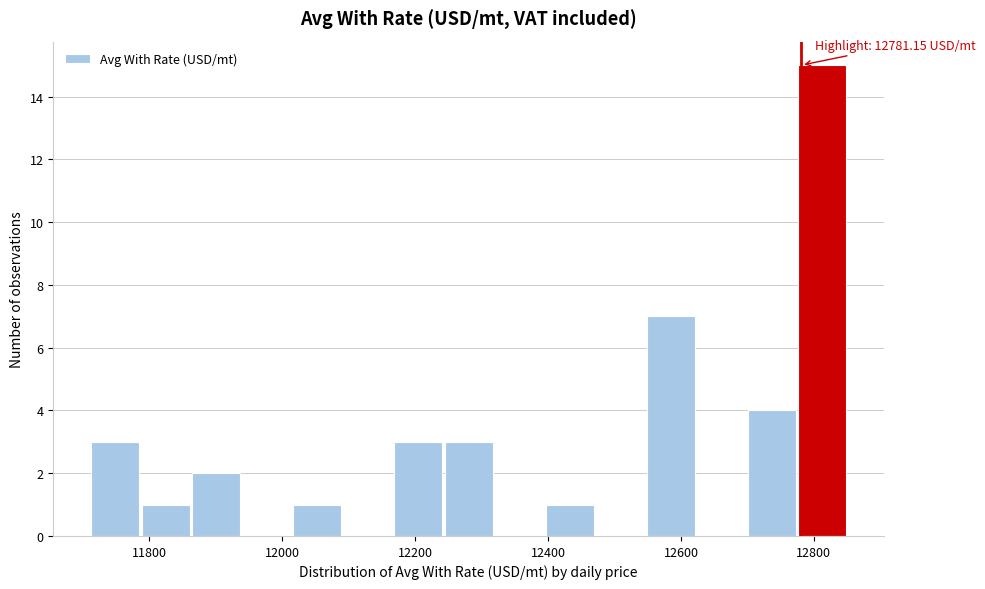

Around what value on the x-axis is the tallest bar? Give the approximate position of its centre, as read against the axis.

12820